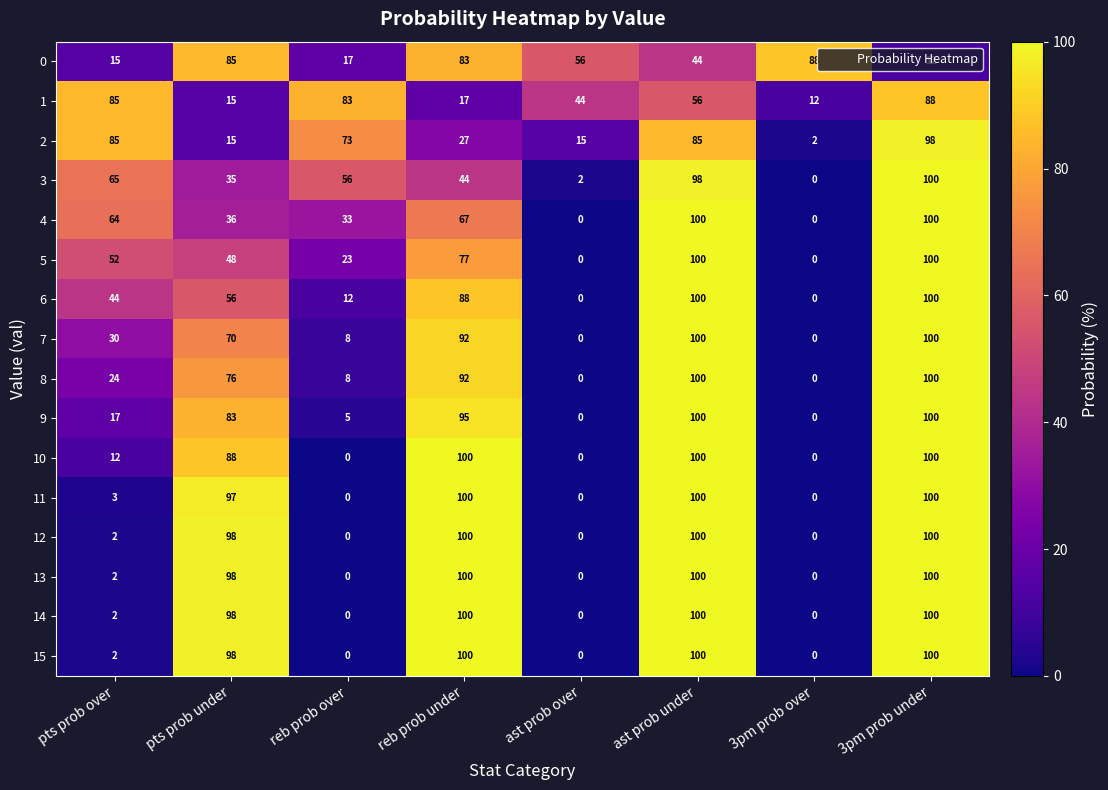

The 15 series shows 138 at ast prob under. True or false?

False